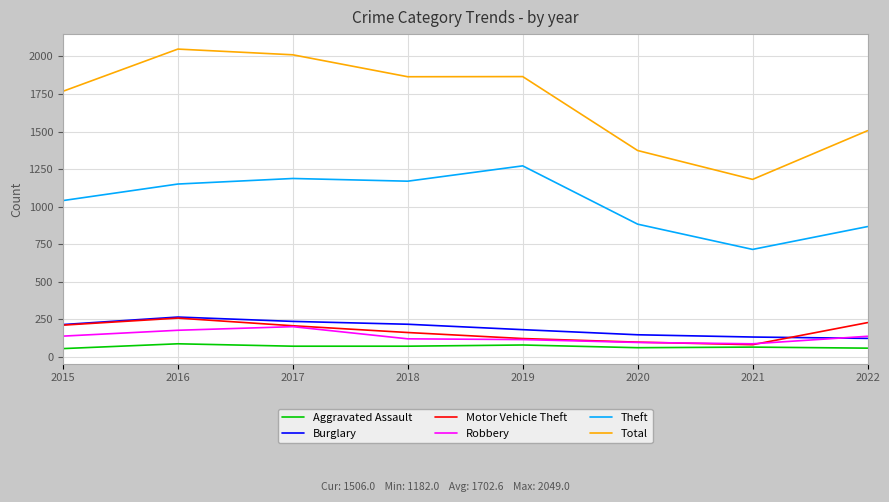

The value of Total at 2015 is 1768. True or false?

True